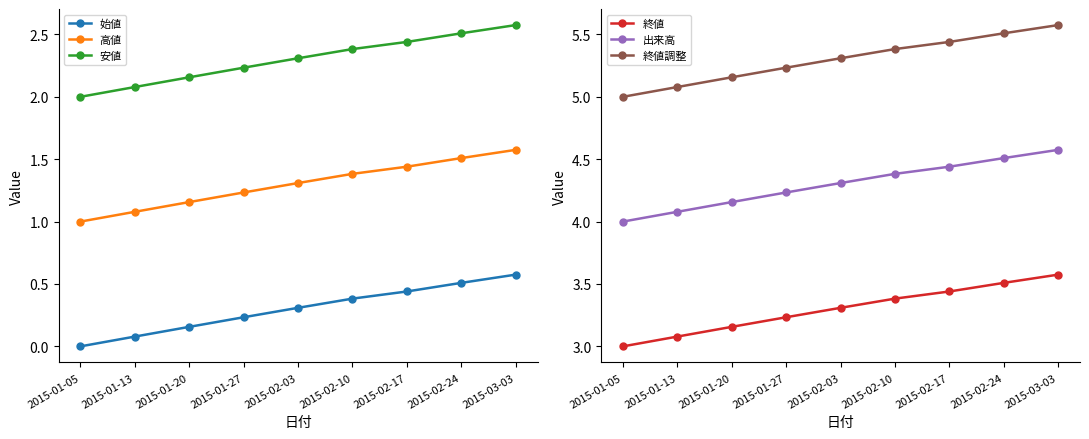

The value of 高値 at 2015-02-03 is 1.3. True or false?

True